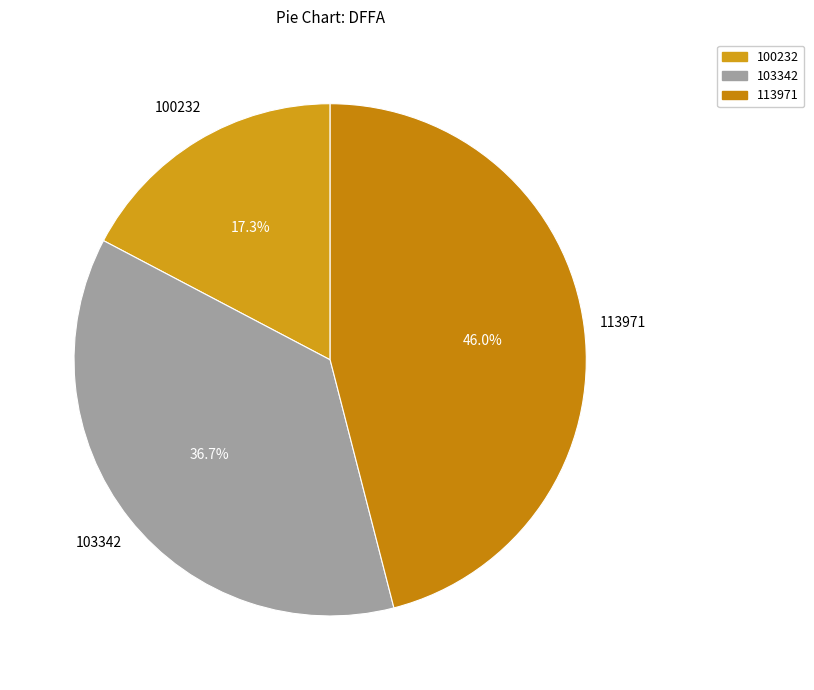

What is the smallest slice in the pie chart?

100232